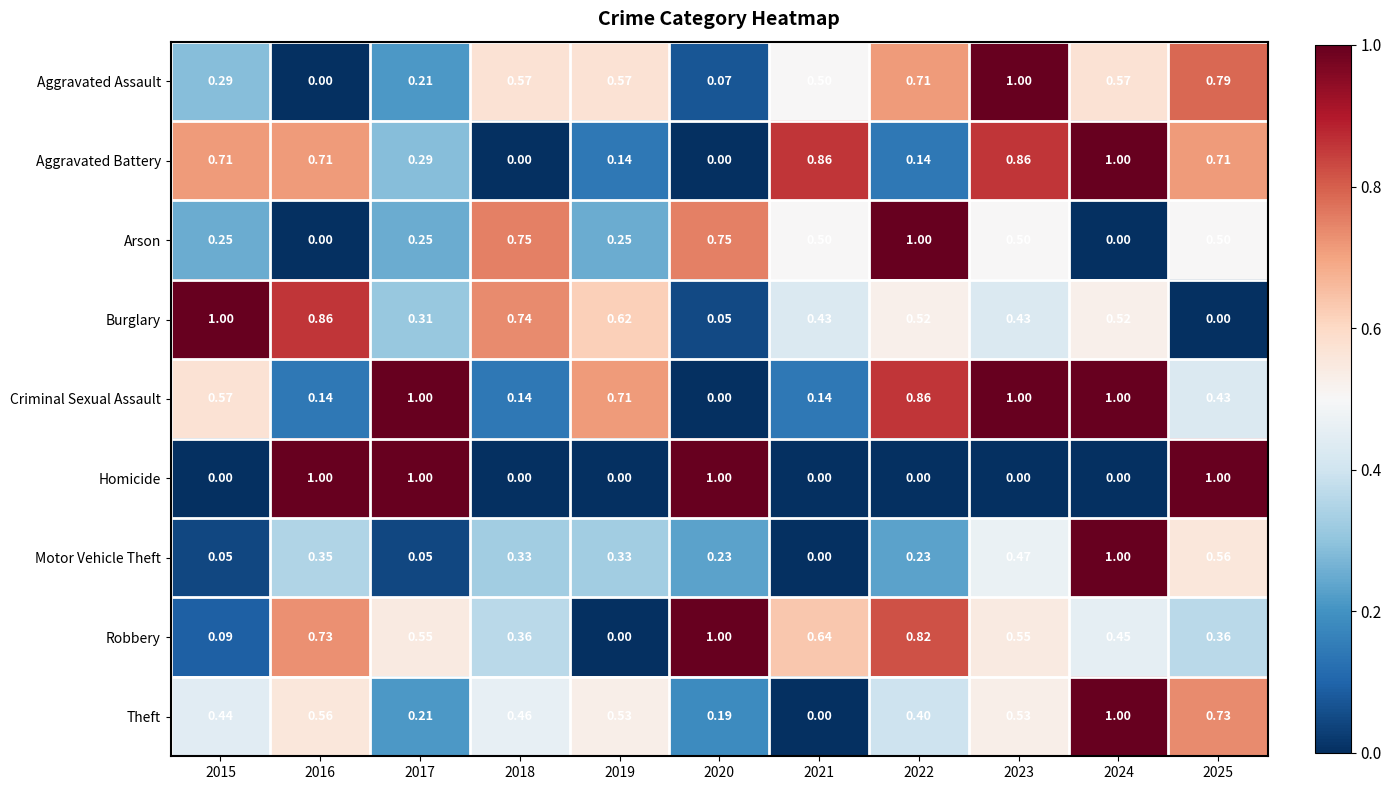

How many data points does each series have?

11